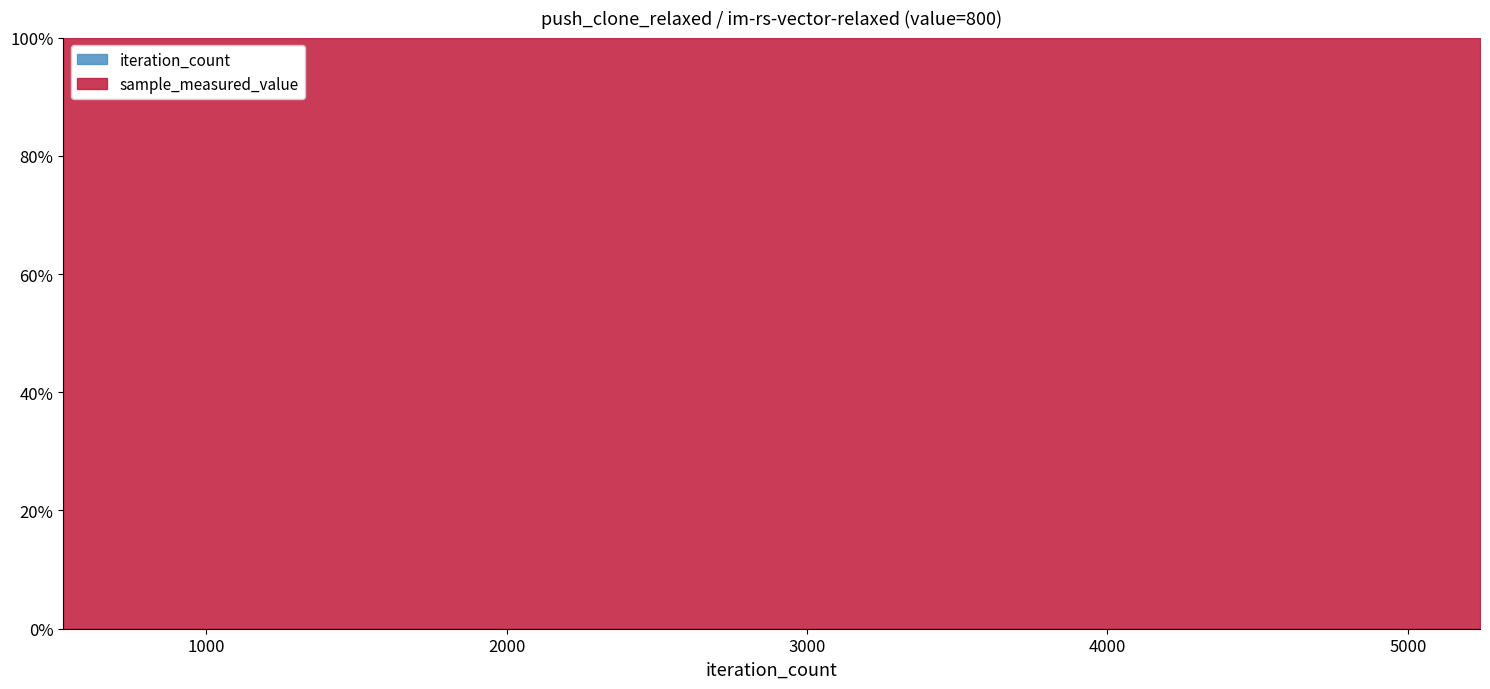

True or false: sample_measured_value has more than 0 points higher than both neighbors.

False